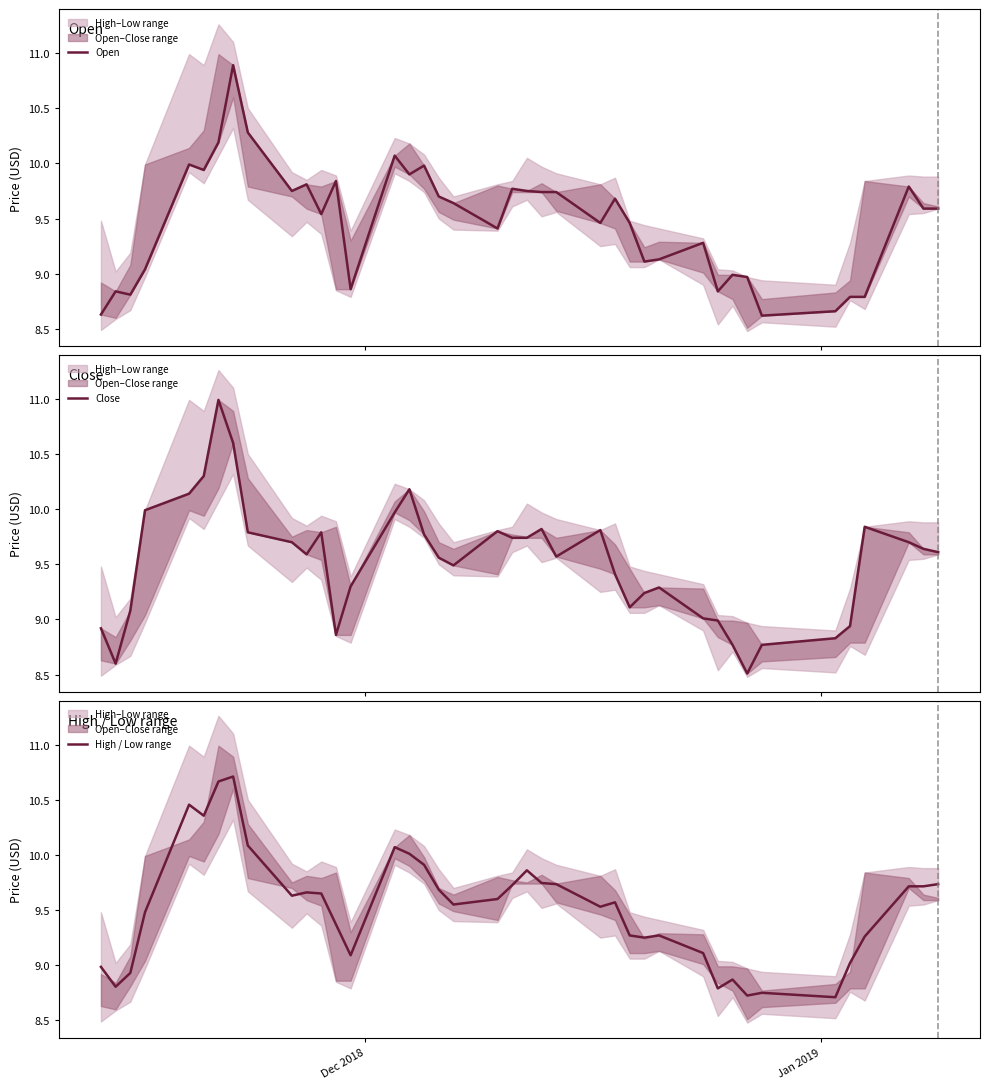

Is the value of High / Low range at 25 greater than the value of Close at 16?

No